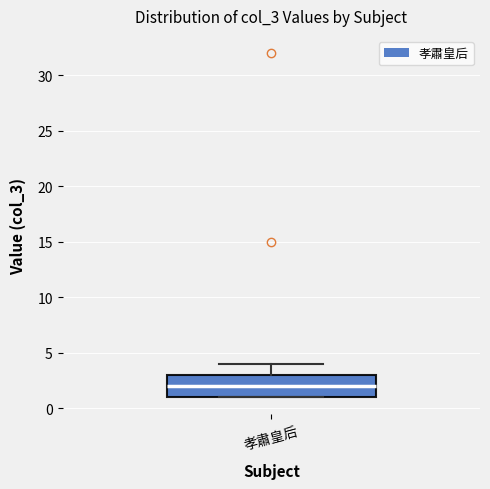

Read this box plot against the y-axis: the position of the median line, the range covered by the box, and the ends of both whiskers. The values are not printed on the chart, so give them approximately, as read against the axis.

median 2, box 1 to 3, whiskers 1 to 4